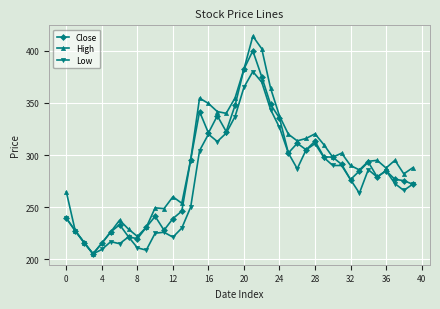

Rank the series by their average value, from highest to lowest.

High, Close, Low